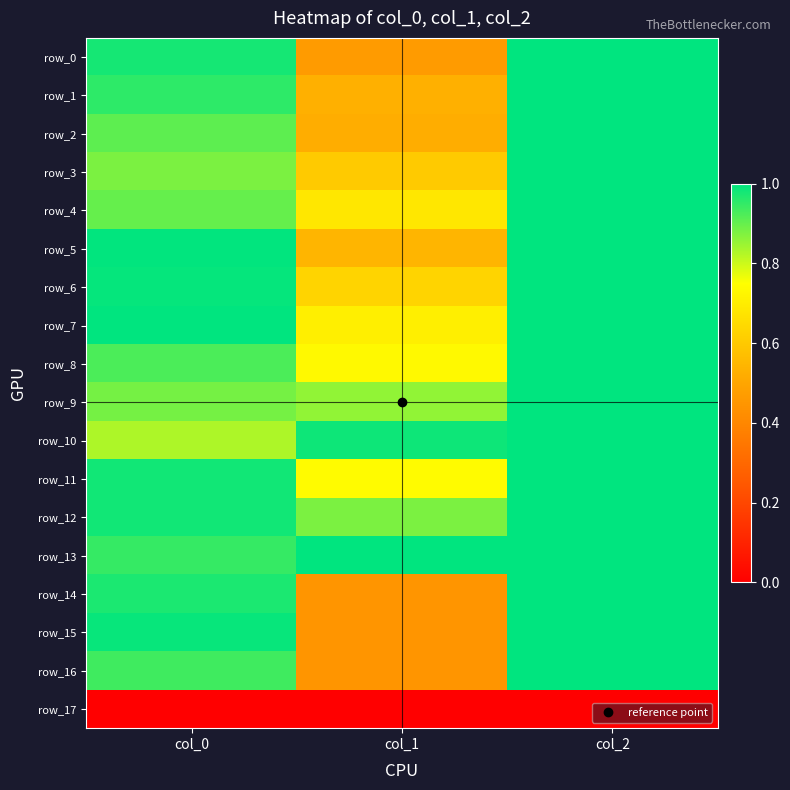

Count the row_16 values in the range 0 to 1.

3